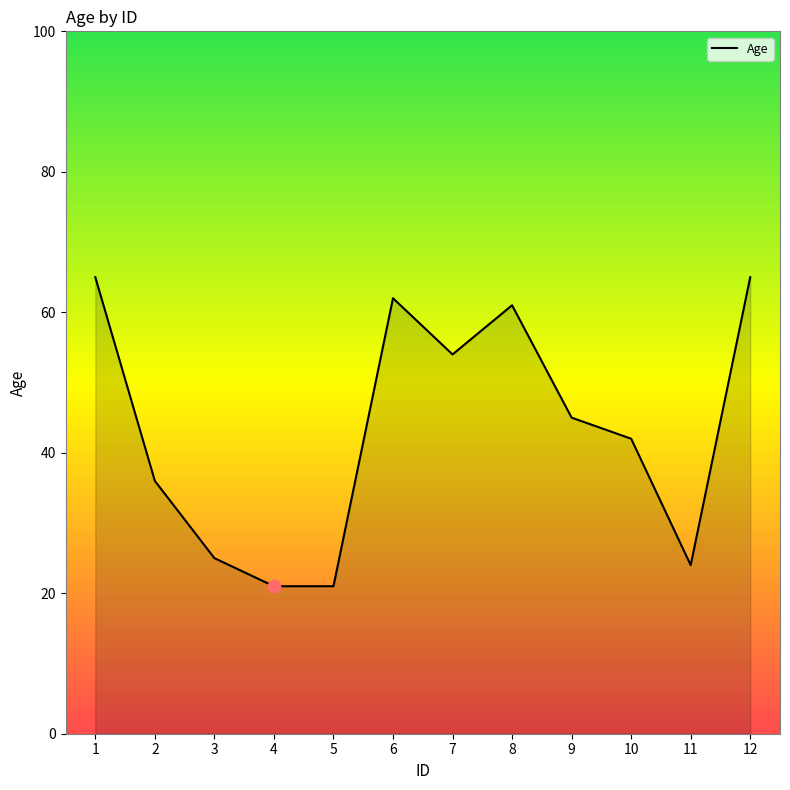

Which has a higher value, 3 or 2?

2